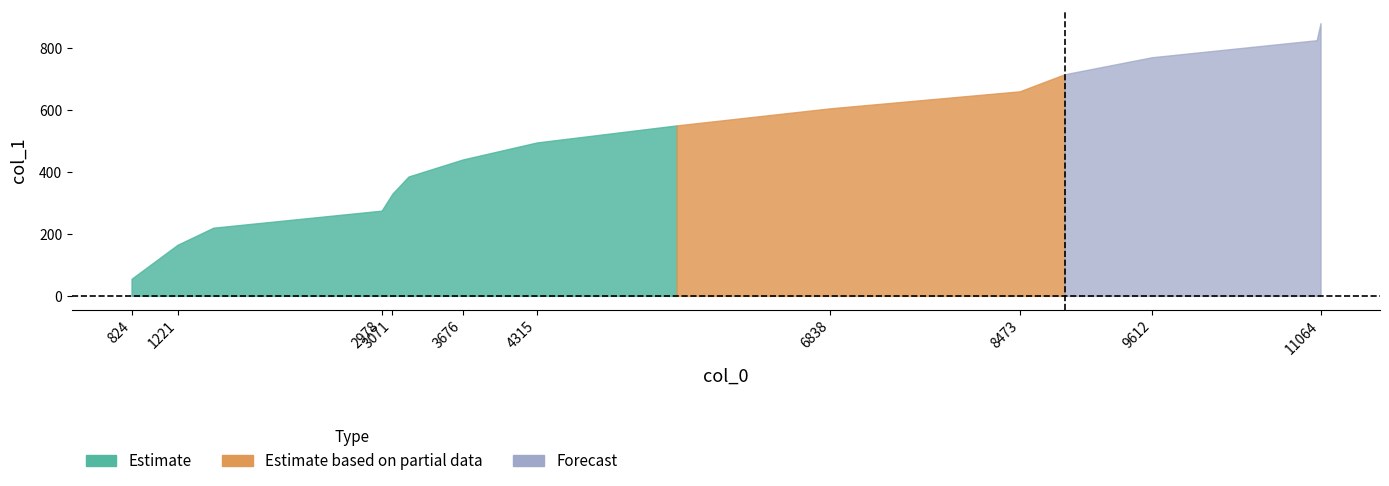

True or false: the data has more than 1 interior local peaks.

False